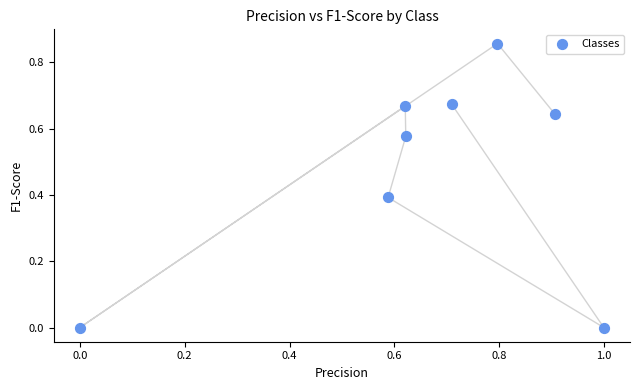

What is the average Y value?

0.5